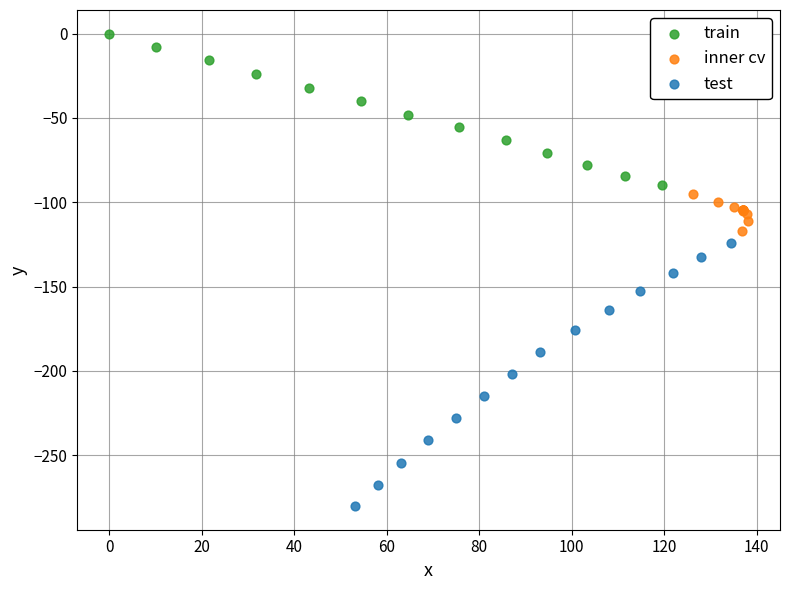

What are all the series names shown in the legend?

train, inner cv, test